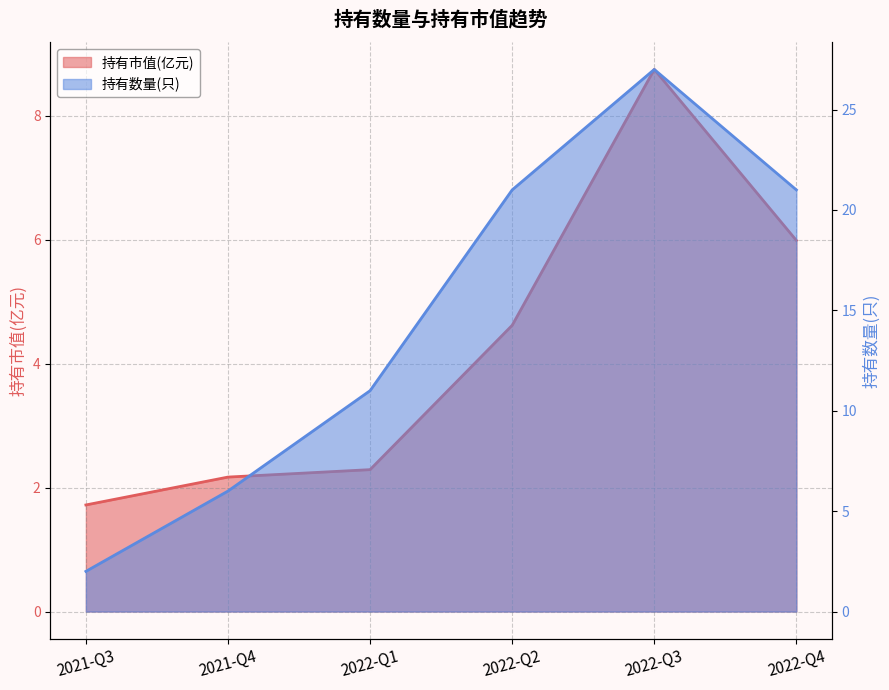

Count the number of data series in this chart.

2